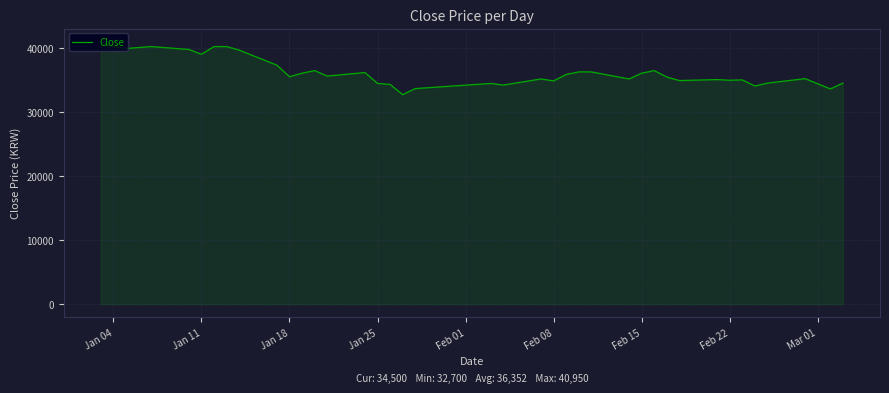

What is the minimum value shown in the chart?

32700